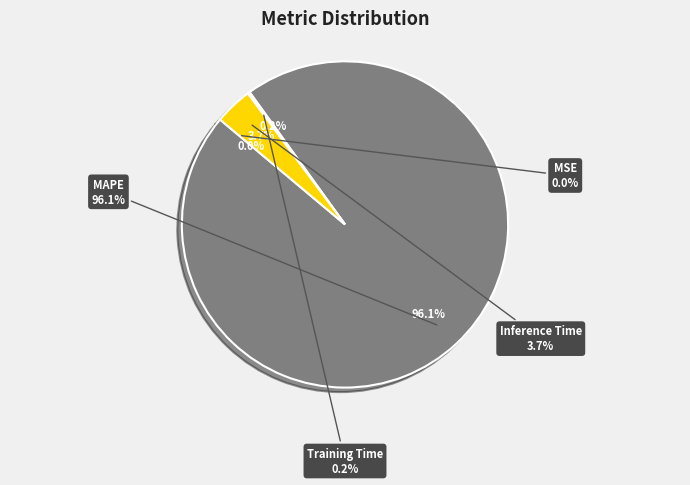

Which slice is the largest?

MAPE